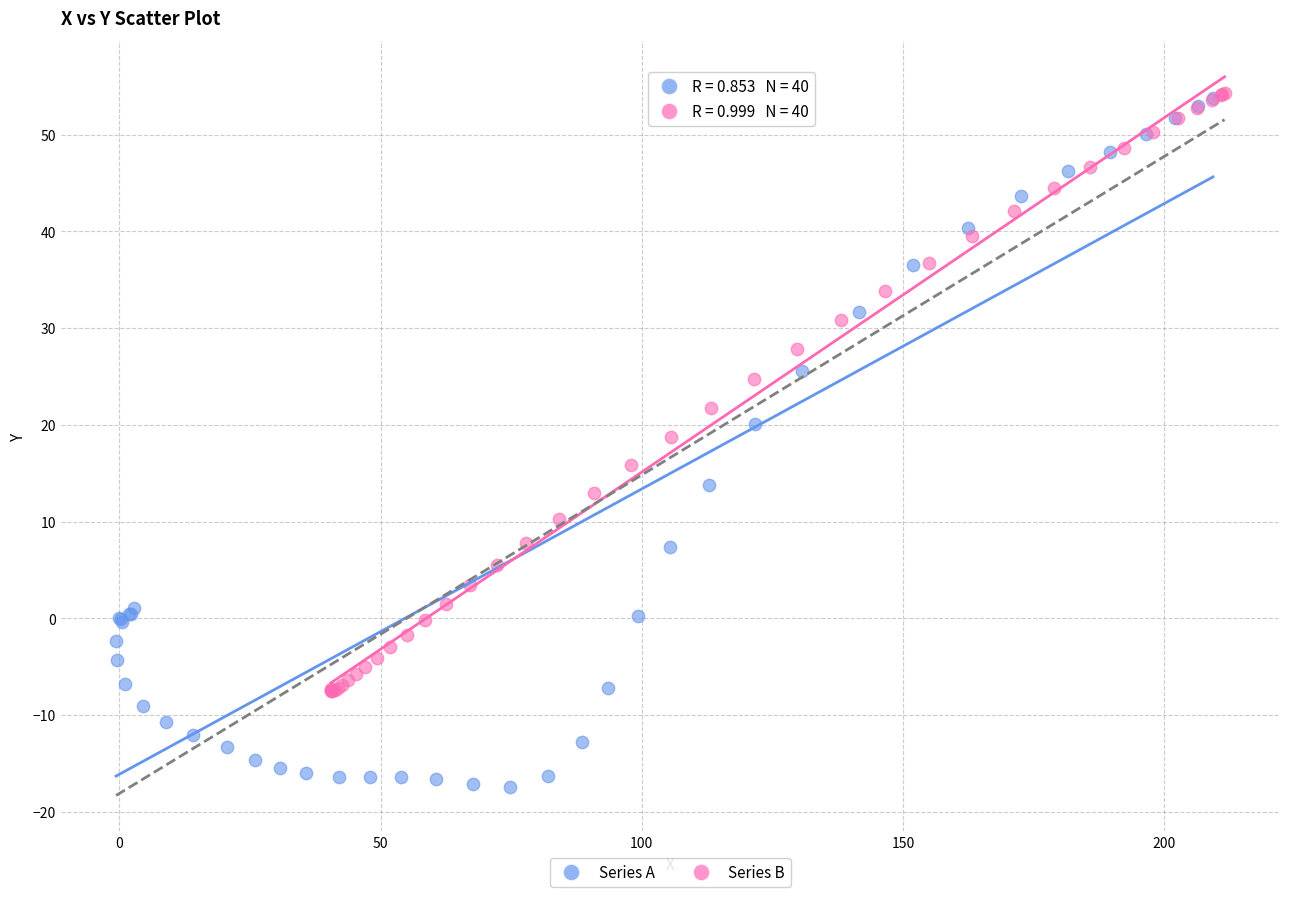

Which series contains the lowest Y value?

Series A